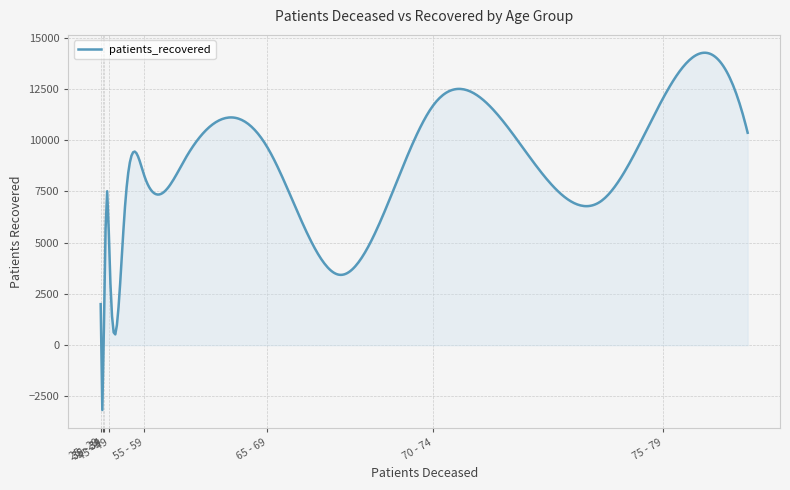

What is the difference between the maximum and minimum values?

17417.4